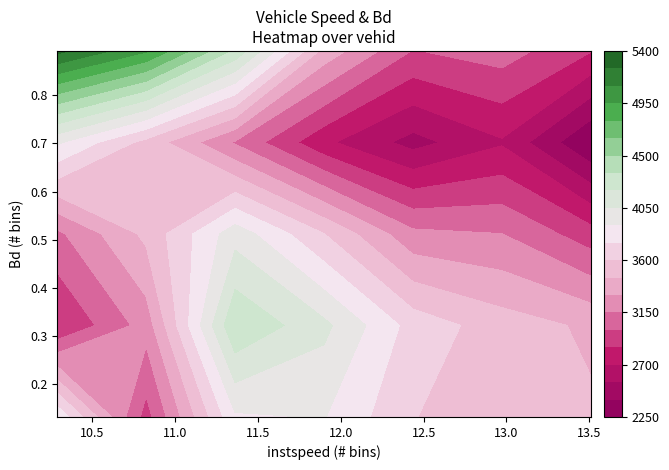

How many values in the instspeed series are below 11?

8